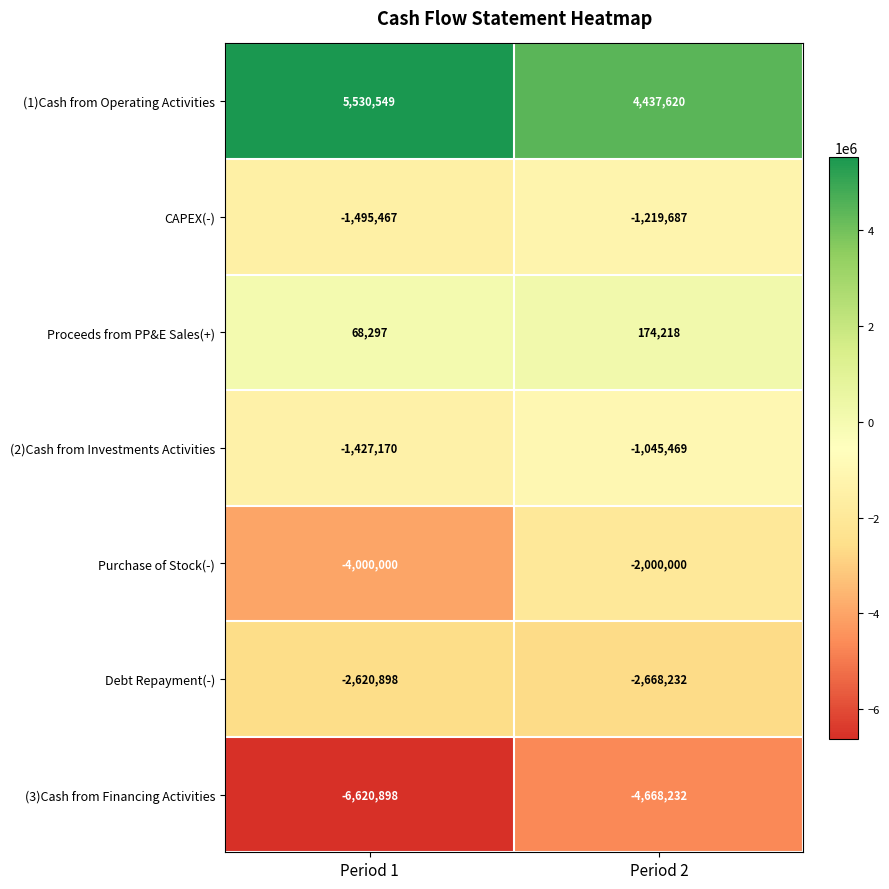

Rank the series at Period 1 from lowest to highest value.

(3)Cash from Financing Activities, Purchase of Stock(-), Debt Repayment(-), CAPEX(-), (2)Cash from Investments Activities, Proceeds from PP&E Sales(+), (1)Cash from Operating Activities